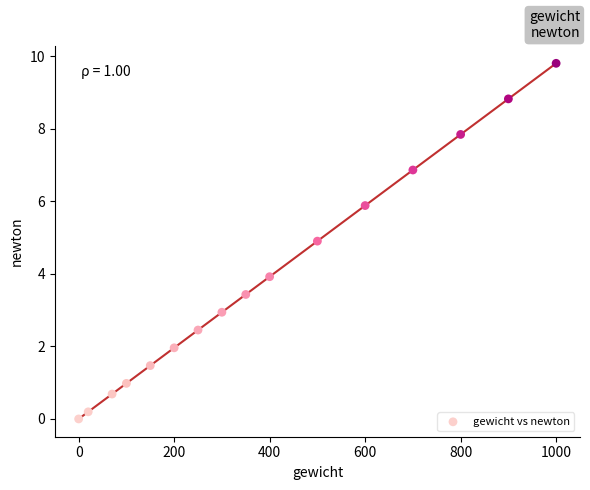

What is the range of X values (max minus min)?

1000.0